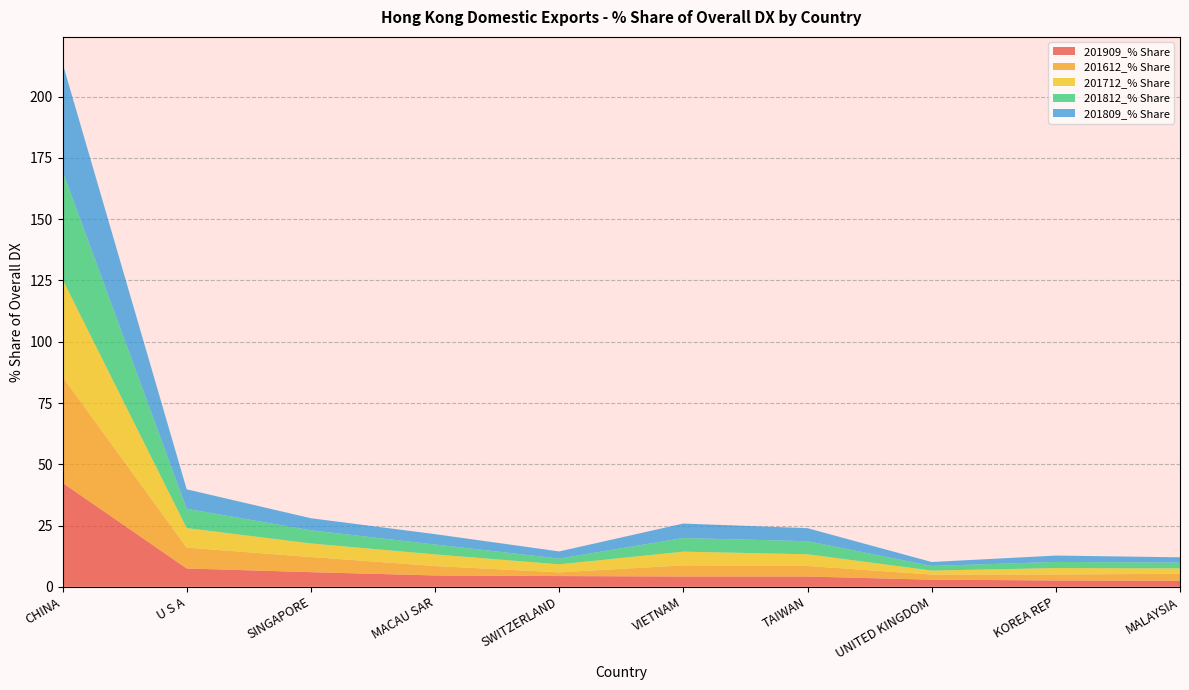

Reading left to right, extract all data points from this chart.

201909_% Share: CHINA=42.4	U S A=7.5	SINGAPORE=6.0	MACAU SAR=4.6	SWITZERLAND=4.4	VIETNAM=4.2	TAIWAN=4.2	UNITED KINGDOM=2.9	KOREA REP=2.6	MALAYSIA=2.4
201612_% Share: CHINA=43.3	U S A=8.5	SINGAPORE=6.2	MACAU SAR=3.9	SWITZERLAND=1.5	VIETNAM=4.6	TAIWAN=4.3	UNITED KINGDOM=2.1	KOREA REP=2.4	MALAYSIA=2.9
201712_% Share: CHINA=39.7	U S A=8.0	SINGAPORE=5.5	MACAU SAR=4.7	SWITZERLAND=3.3	VIETNAM=5.6	TAIWAN=4.8	UNITED KINGDOM=1.6	KOREA REP=2.6	MALAYSIA=2.2
201812_% Share: CHINA=44.2	U S A=7.9	SINGAPORE=5.4	MACAU SAR=4.0	SWITZERLAND=2.4	VIETNAM=5.6	TAIWAN=5.3	UNITED KINGDOM=1.9	KOREA REP=2.5	MALAYSIA=2.4
201809_% Share: CHINA=44.0	U S A=7.9	SINGAPORE=4.9	MACAU SAR=4.2	SWITZERLAND=2.9	VIETNAM=5.9	TAIWAN=5.3	UNITED KINGDOM=1.6	KOREA REP=2.6	MALAYSIA=2.2